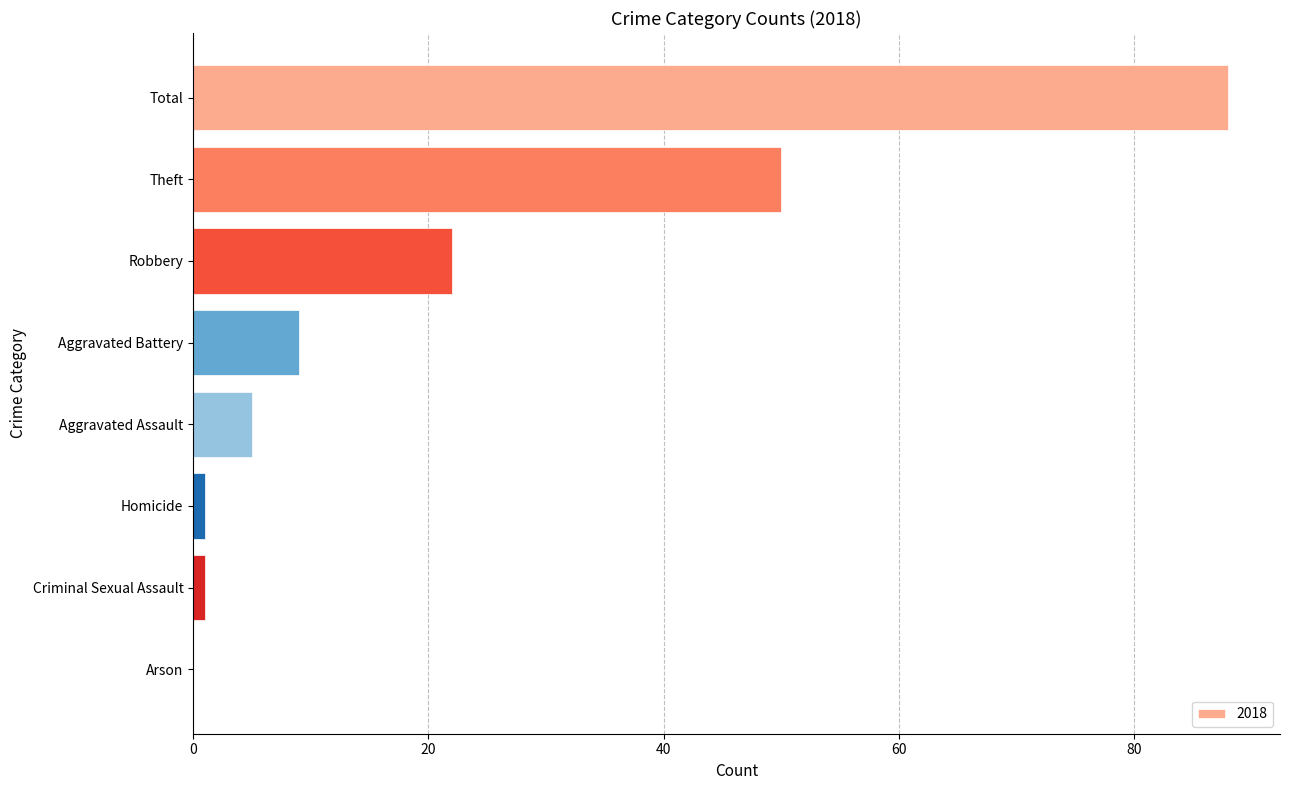

How many distinct data groups are displayed?

1